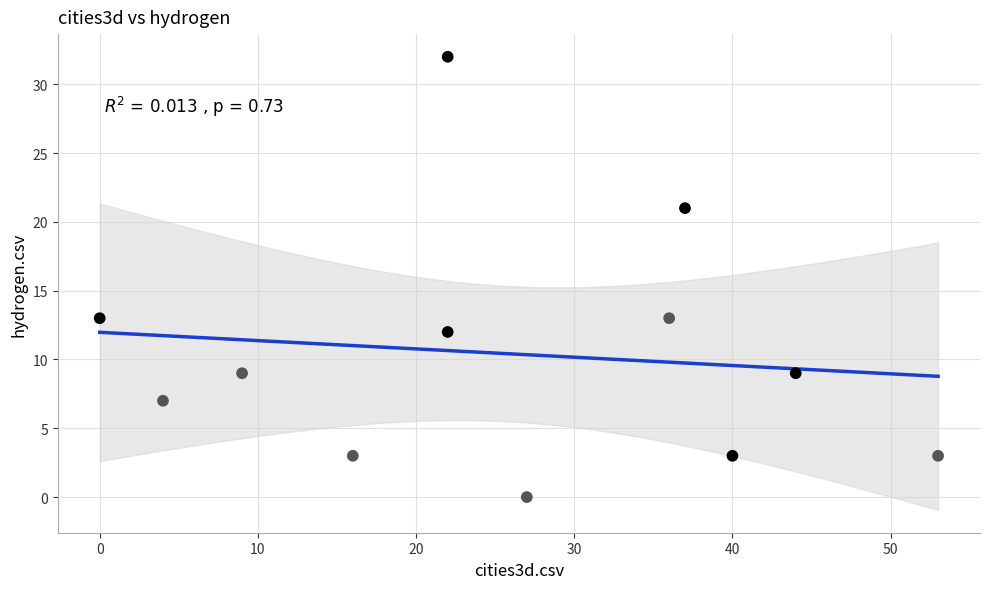

What is the average Y value?

10